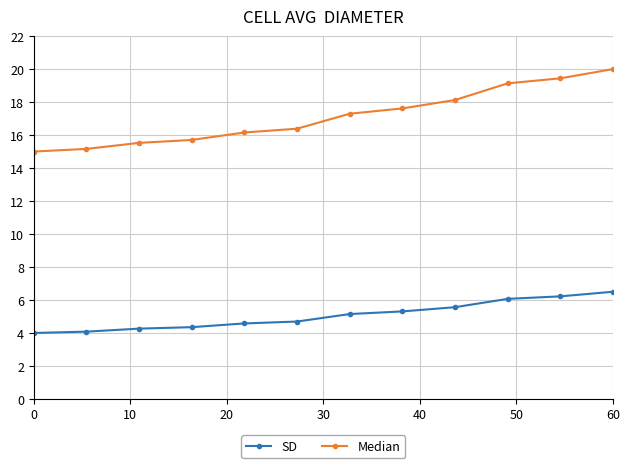

Count the number of data series in this chart.

2